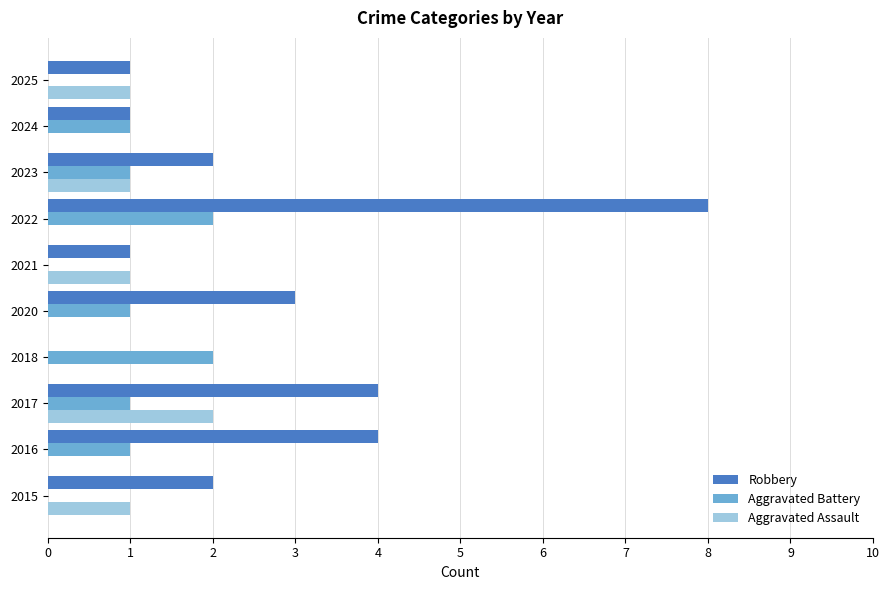

The Aggravated Battery series shows 0 at 2020. True or false?

False